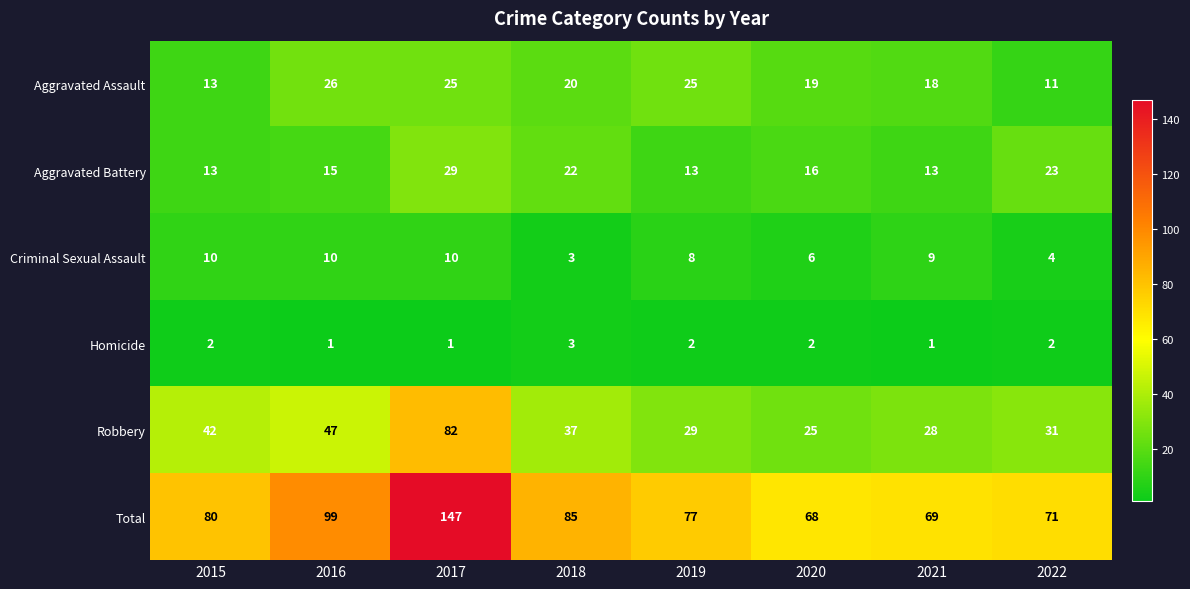

What is the spread (max minus min) of values at 2016?

98